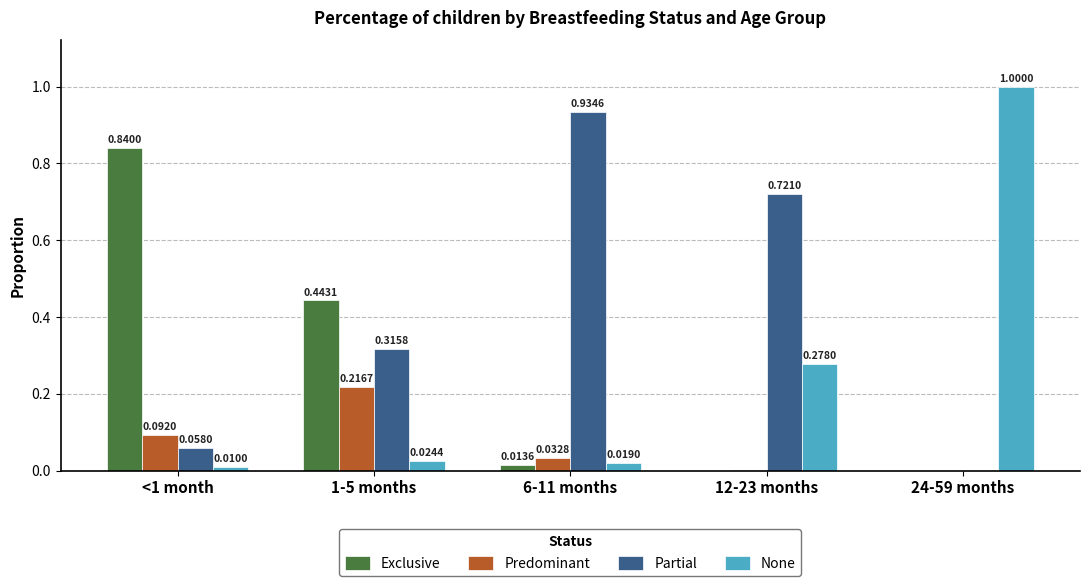

What is the total value across all series at <1 month?

1.0